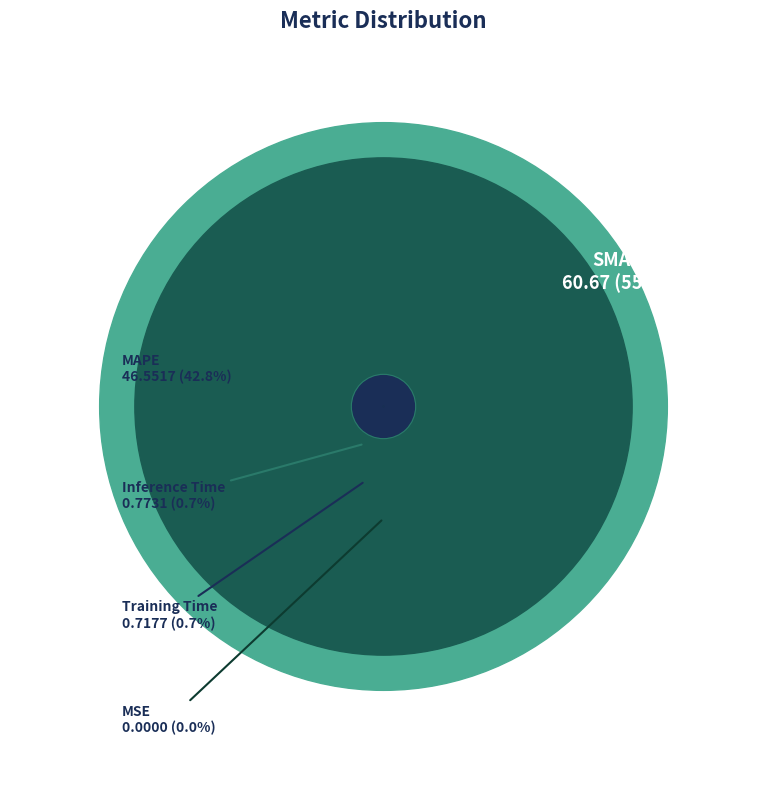

Is it true that MAPE is 53% of the pie?

False